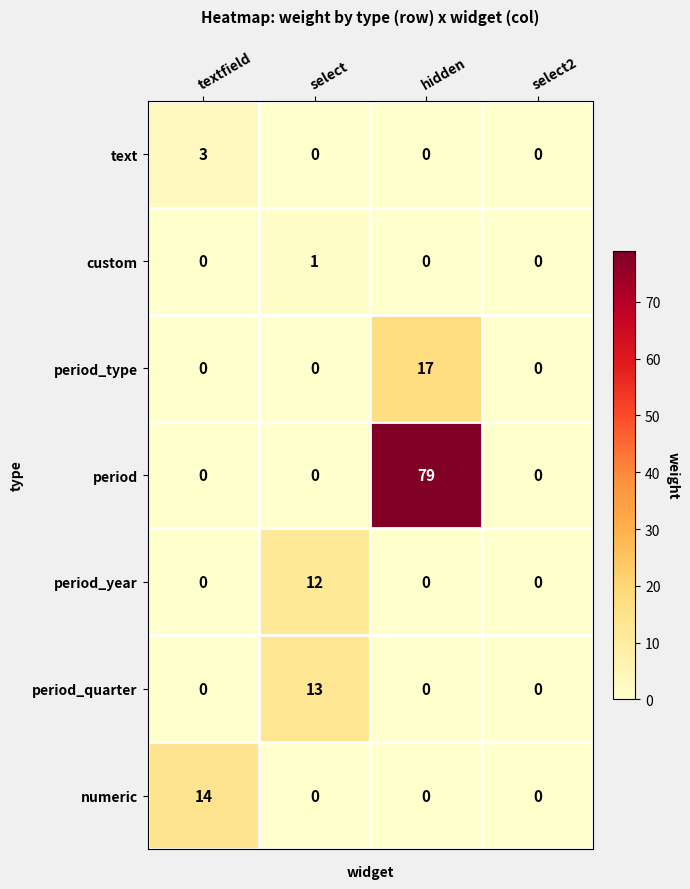

The value of custom at hidden is 0. True or false?

True